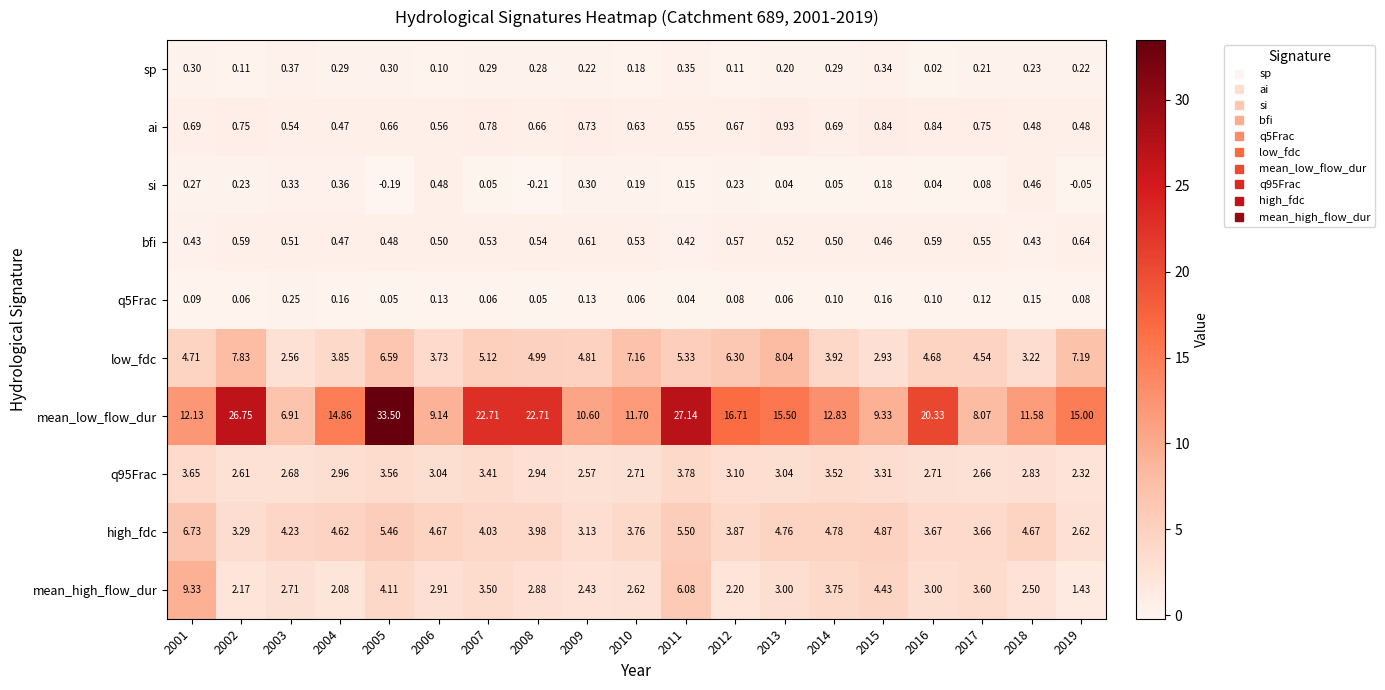

What is the maximum value shown in the chart?

33.5